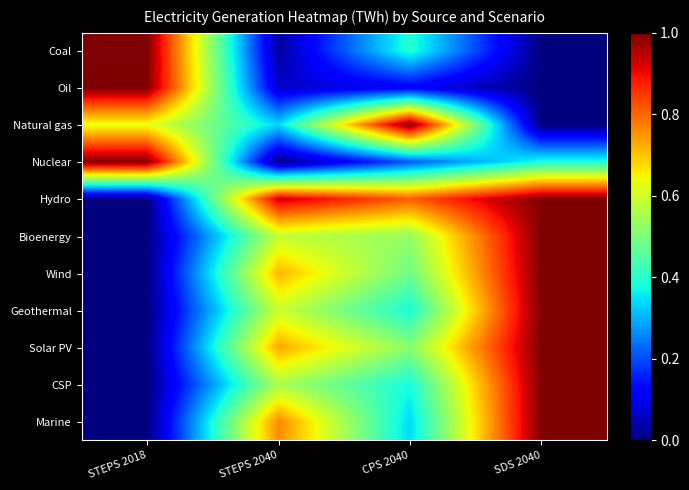

Reading right to left, extract all data points from this chart.

Coal: SDS 2040=0.0	CPS 2040=0.4	STEPS 2040=0.0	STEPS 2018=1.0
Oil: SDS 2040=0.0	CPS 2040=0.1	STEPS 2040=0.1	STEPS 2018=1.0
Natural gas: SDS 2040=0.0	CPS 2040=1.0	STEPS 2040=0.3	STEPS 2018=0.6
Nuclear: SDS 2040=0.4	CPS 2040=0.2	STEPS 2040=0.0	STEPS 2018=1.0
Hydro: SDS 2040=1.0	CPS 2040=0.8	STEPS 2040=0.9	STEPS 2018=0.0
Bioenergy: SDS 2040=1.0	CPS 2040=0.5	STEPS 2040=0.6	STEPS 2018=0.0
Wind: SDS 2040=1.0	CPS 2040=0.5	STEPS 2040=0.7	STEPS 2018=0.0
Geothermal: SDS 2040=1.0	CPS 2040=0.4	STEPS 2040=0.6	STEPS 2018=0.0
Solar PV: SDS 2040=1.0	CPS 2040=0.5	STEPS 2040=0.7	STEPS 2018=0.0
CSP: SDS 2040=1.0	CPS 2040=0.4	STEPS 2040=0.6	STEPS 2018=0.0
Marine: SDS 2040=1.0	CPS 2040=0.3	STEPS 2040=0.8	STEPS 2018=0.0